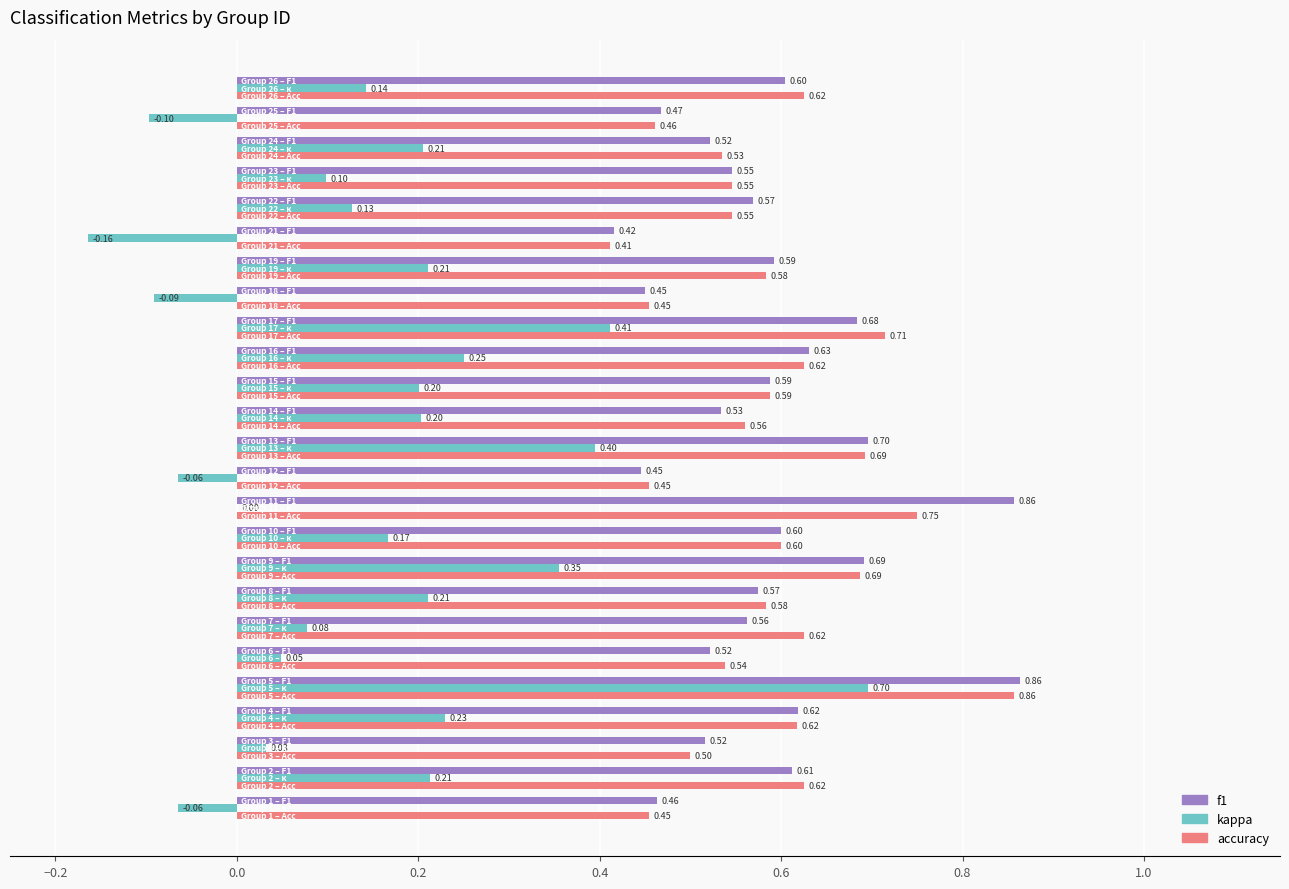

What is the sum of all accuracy values?

14.6